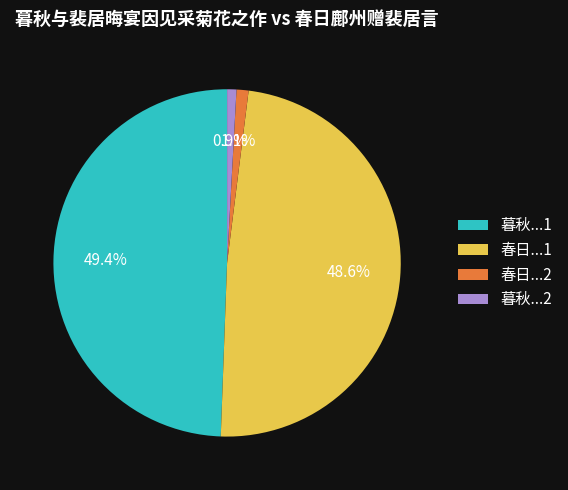

Is 春日...2 the majority of the pie?

No